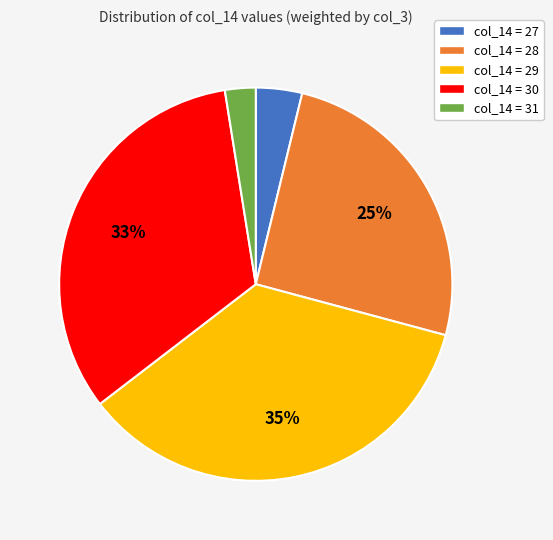

To the nearest percent, what is the average slice percentage?

20%